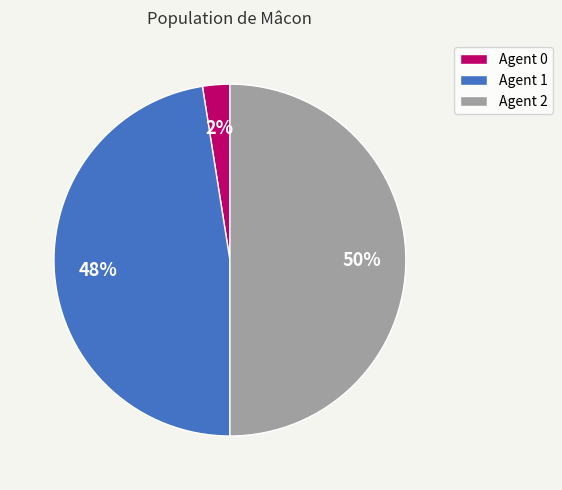

Does Agent 0 represent more than half of the total?

No